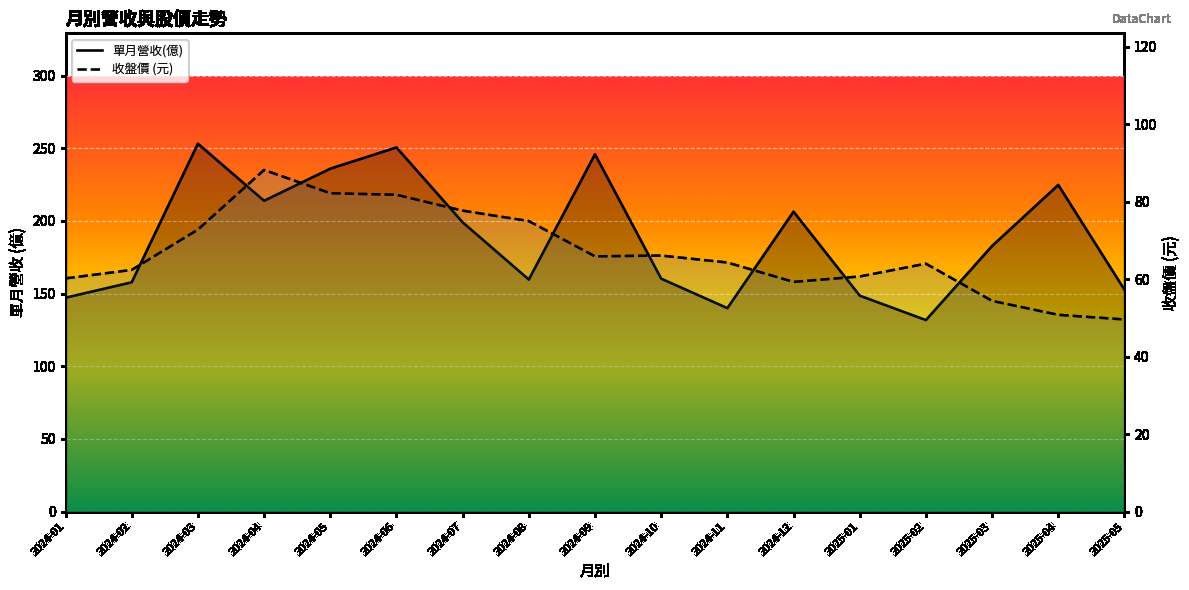

What is the difference between the highest and lowest values at 2024-05?

153.8